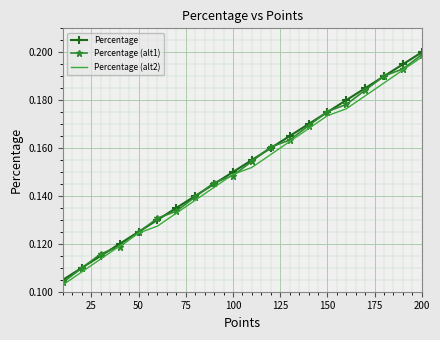

Which series has the widest spread of values?

Percentage (alt2)